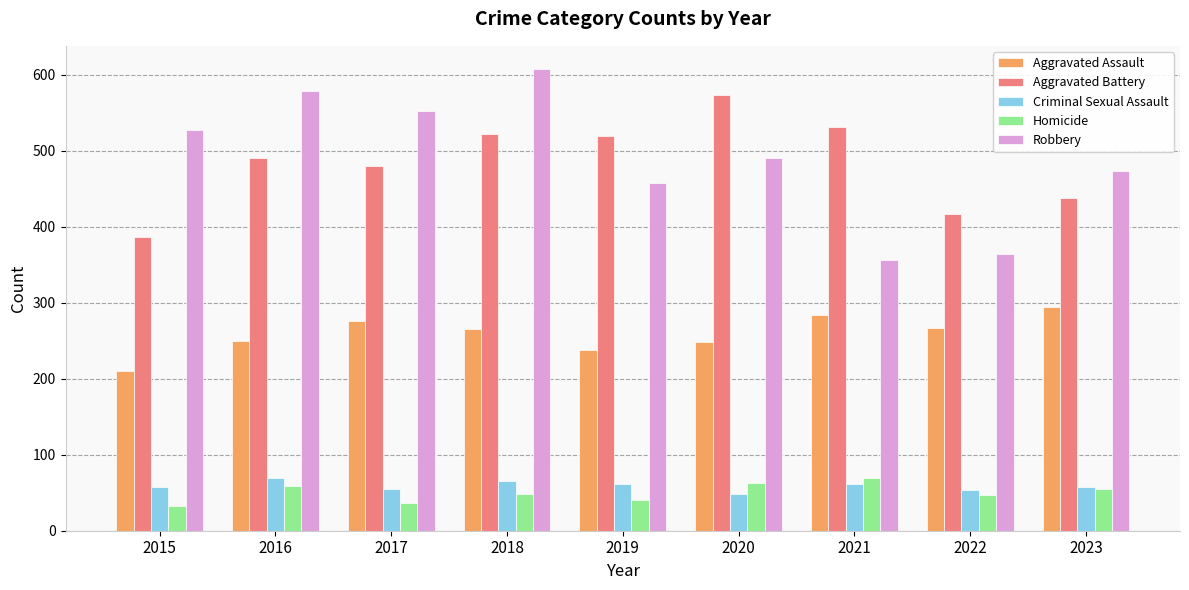

What is the spread (max minus min) of values at 2020?

525